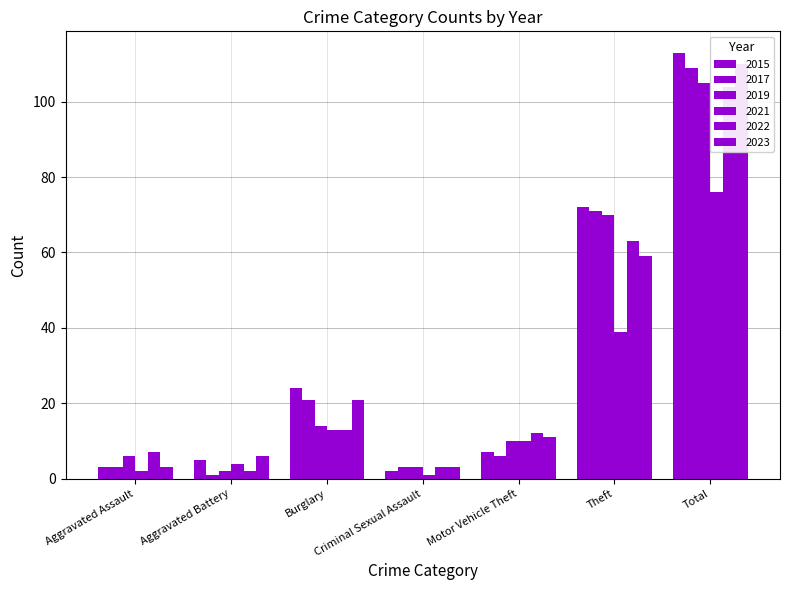

What is the label of the 4th bar from the right?

Criminal Sexual Assault